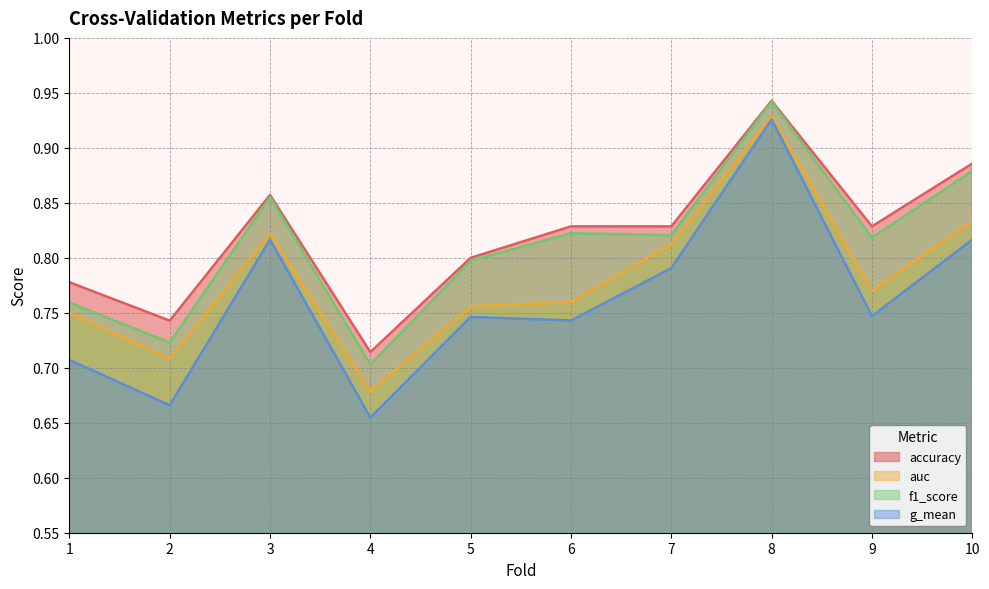

Does the chart have visible grid lines?

Yes